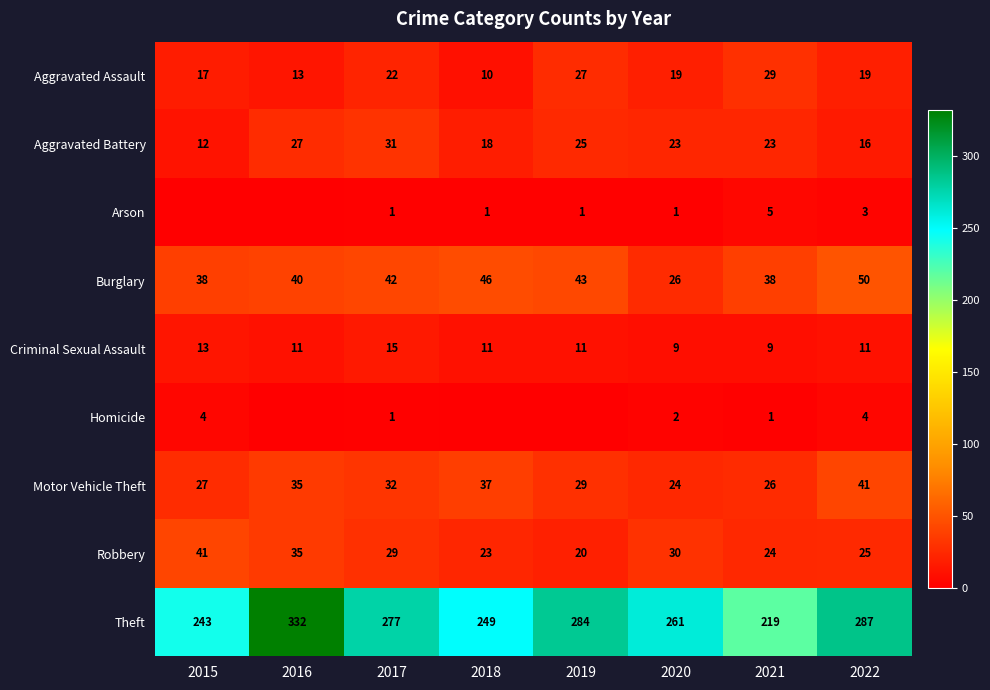

At which label does Robbery first exceed 29?

2015